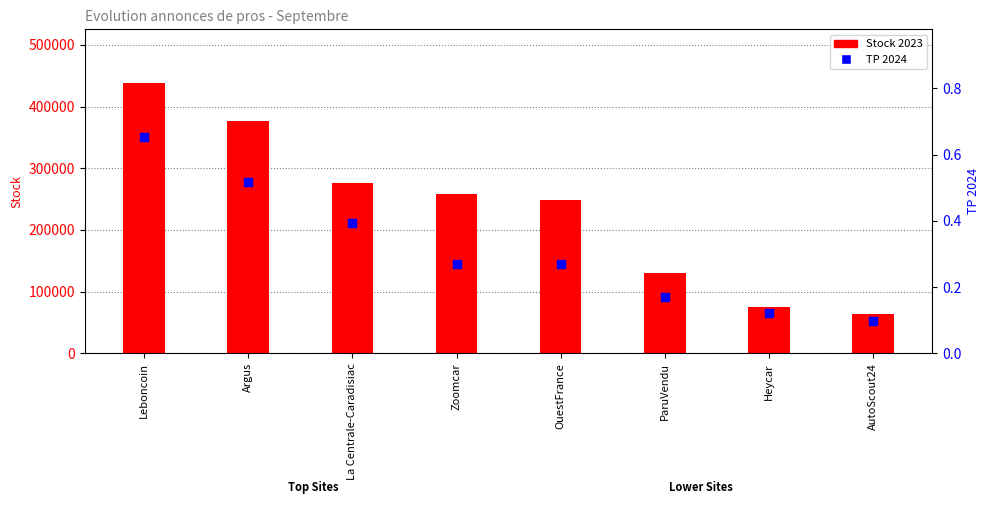

What is the total value across all series at La Centrale-Caradisiac?

275453.4